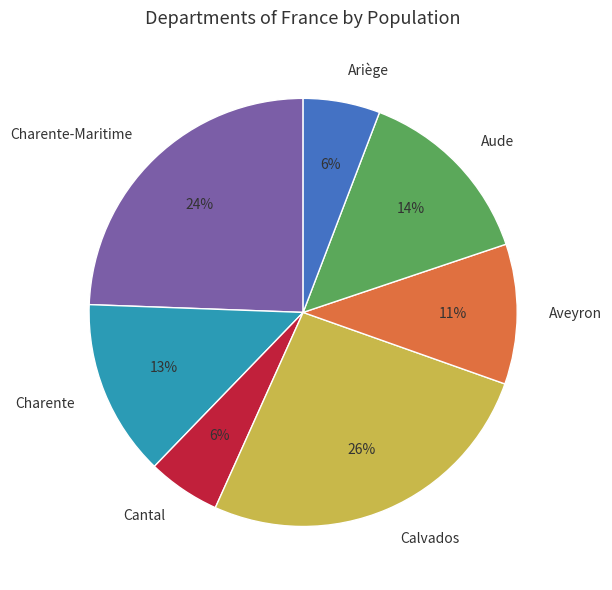

Which category has the biggest portion of the pie?

Calvados